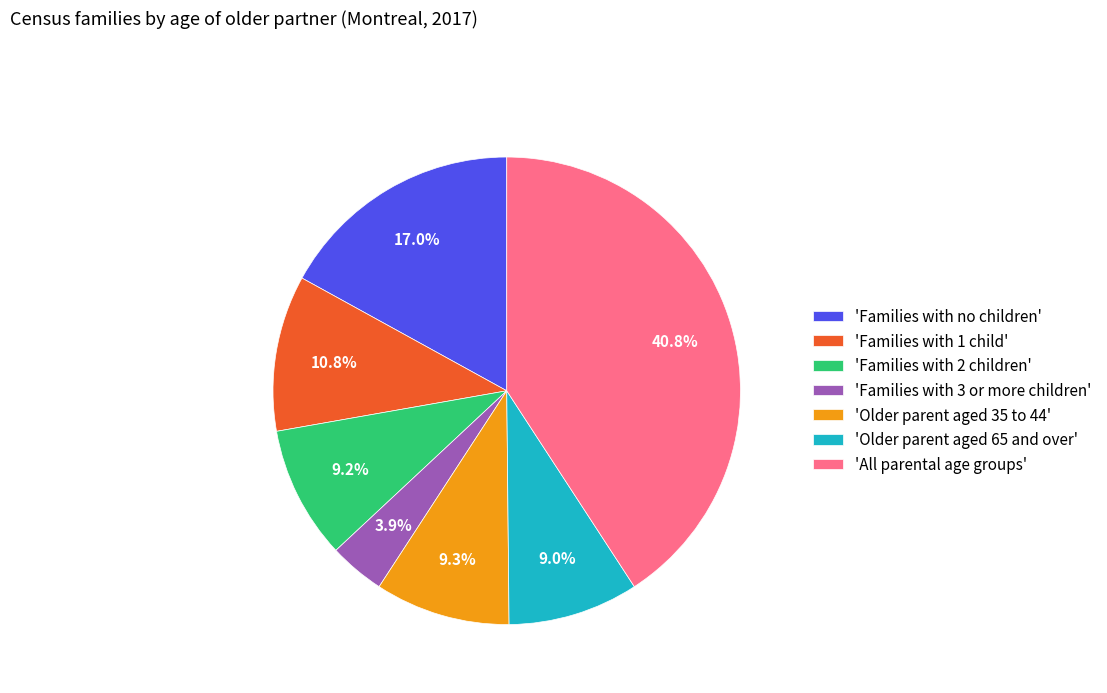

Which category has the biggest portion of the pie?

'All parental age groups'